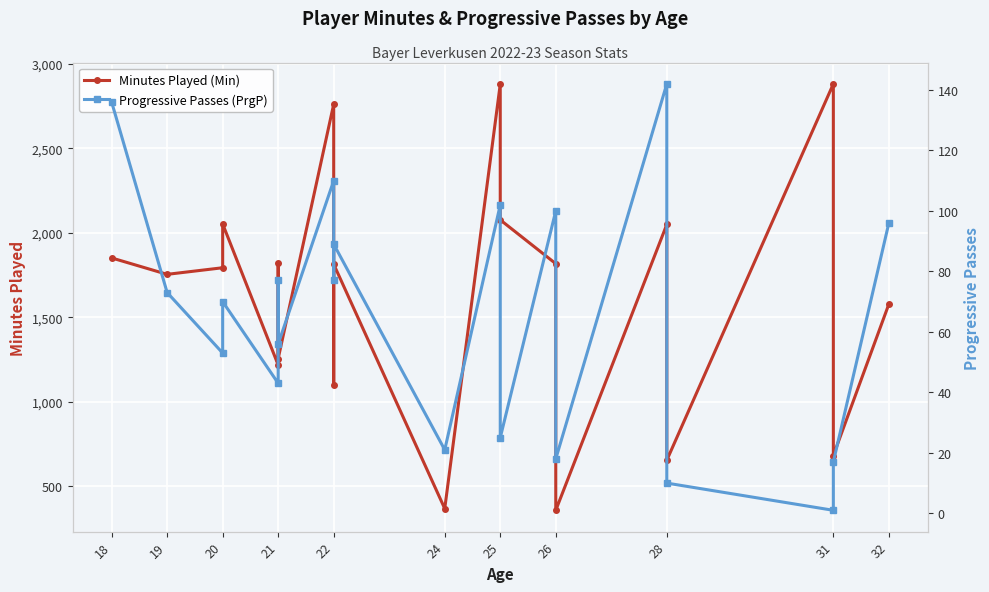

What is the difference between the maximum and minimum values in the Progressive Passes (PrgP) series?

141